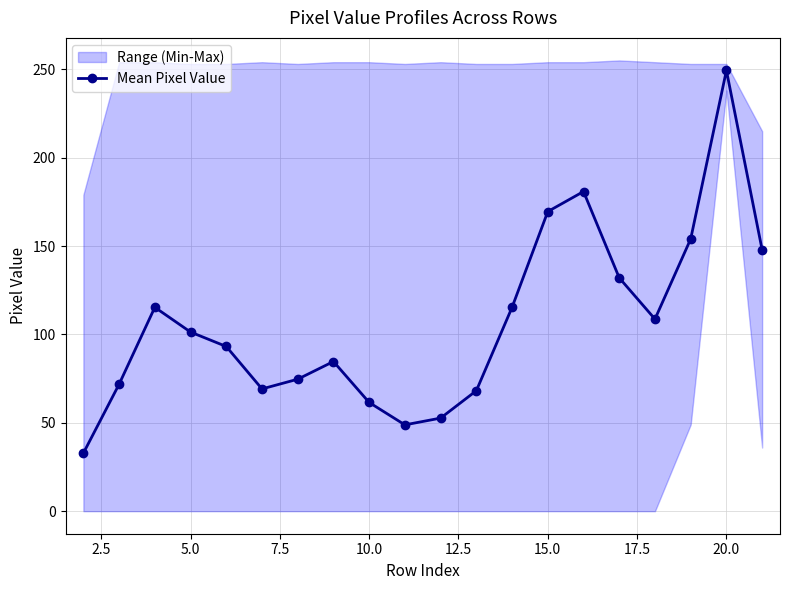

Count the number of categories in the chart.

20